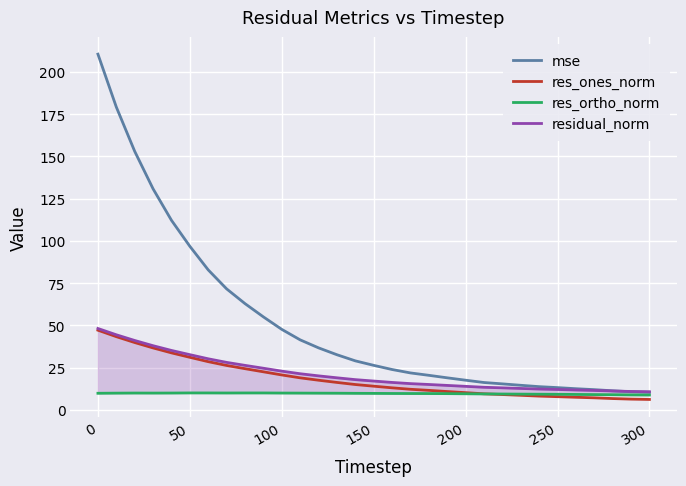

What is the maximum value for mse?

210.5